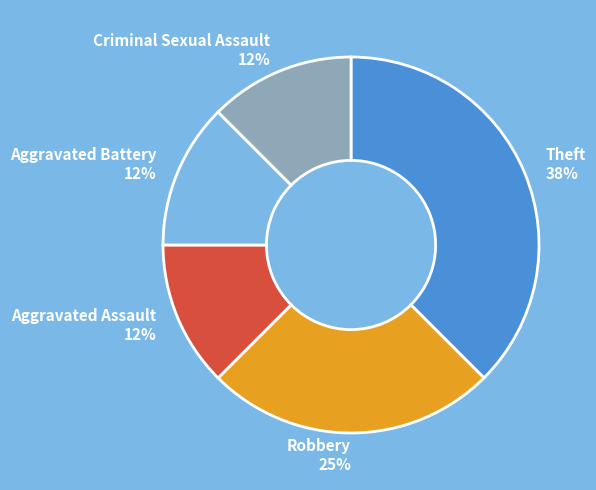

Which category has the biggest portion of the pie?

Theft